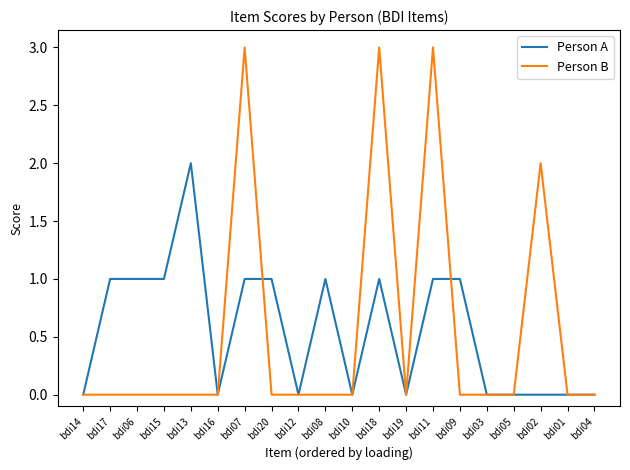

The value of Person B at bdi08 is 0. True or false?

True